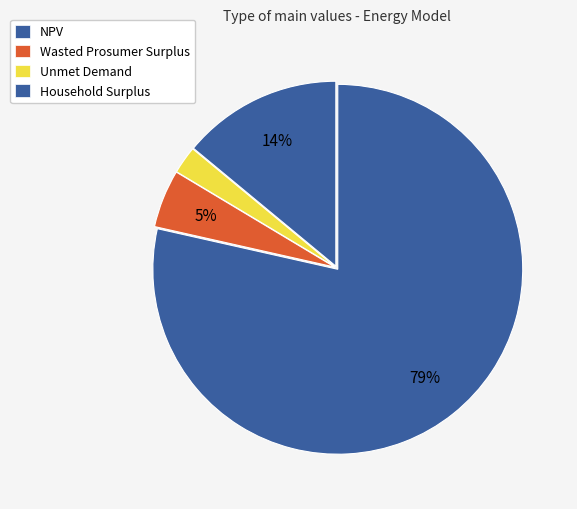

To the nearest percent, what is the difference between the largest and smallest slice percentages?

76%